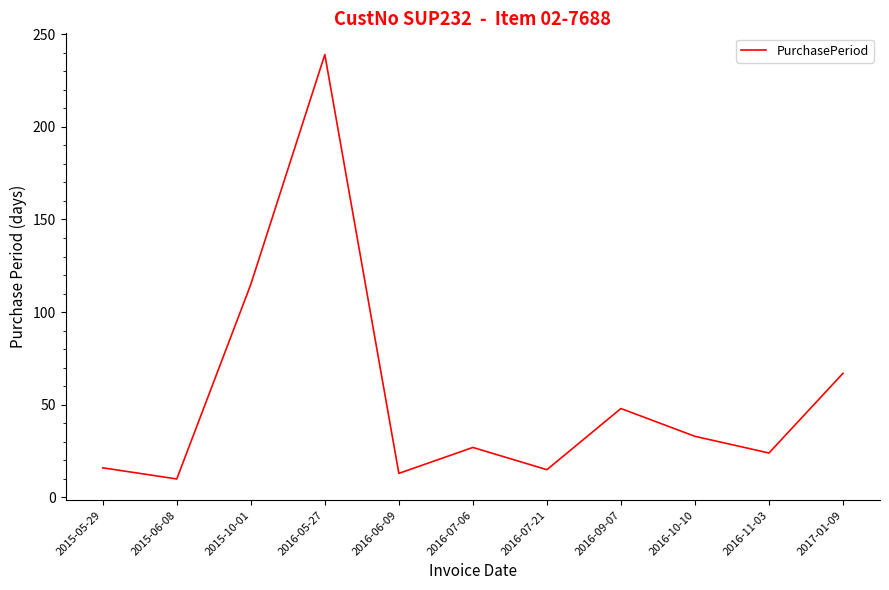

What is the minimum value shown in the chart?

10